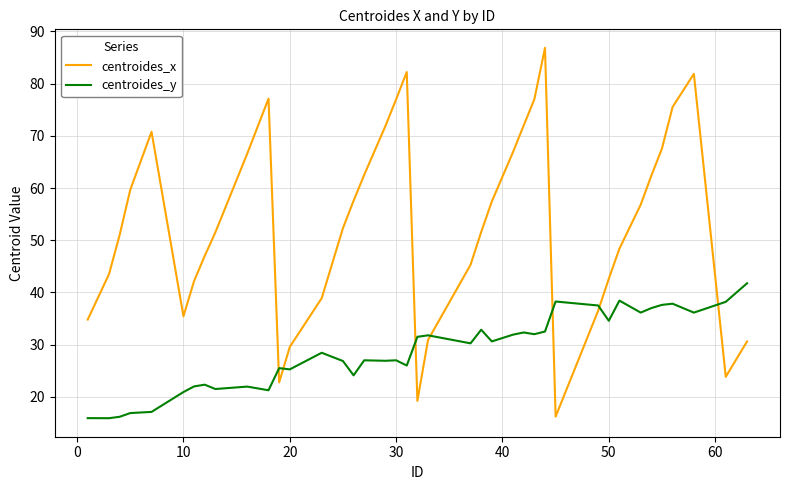

True or false: centroides_x has more than 1 interior local peaks.

True